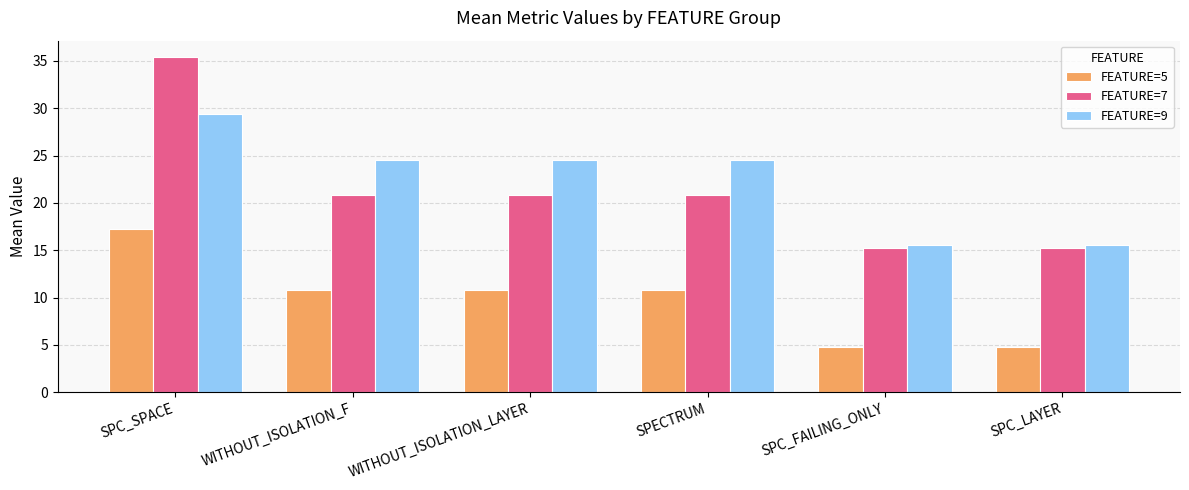

Rank the series at SPC_SPACE from lowest to highest value.

FEATURE=5, FEATURE=9, FEATURE=7